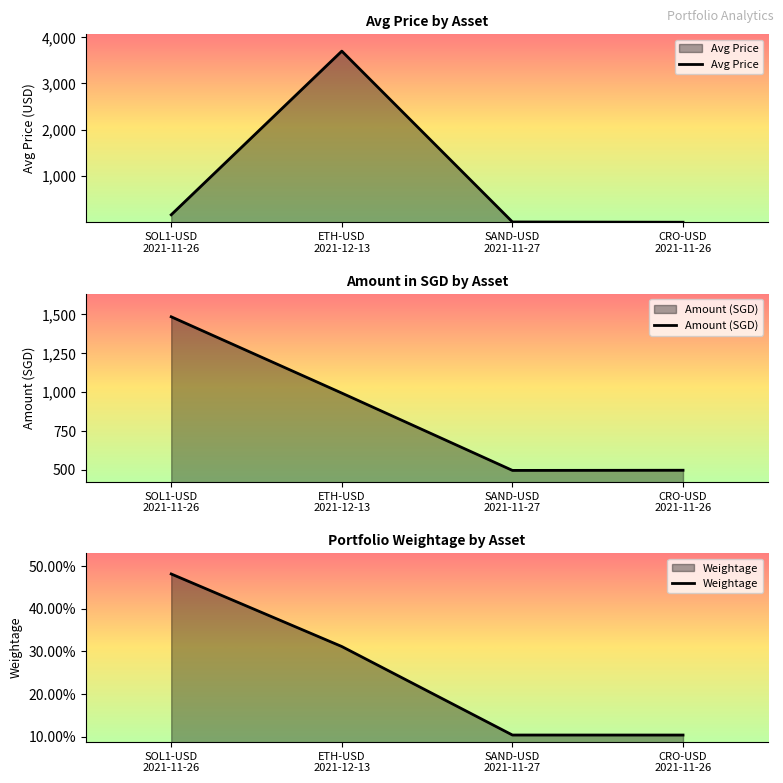

At which category is the sum across all series the highest?

ETH-USD
2021-12-13